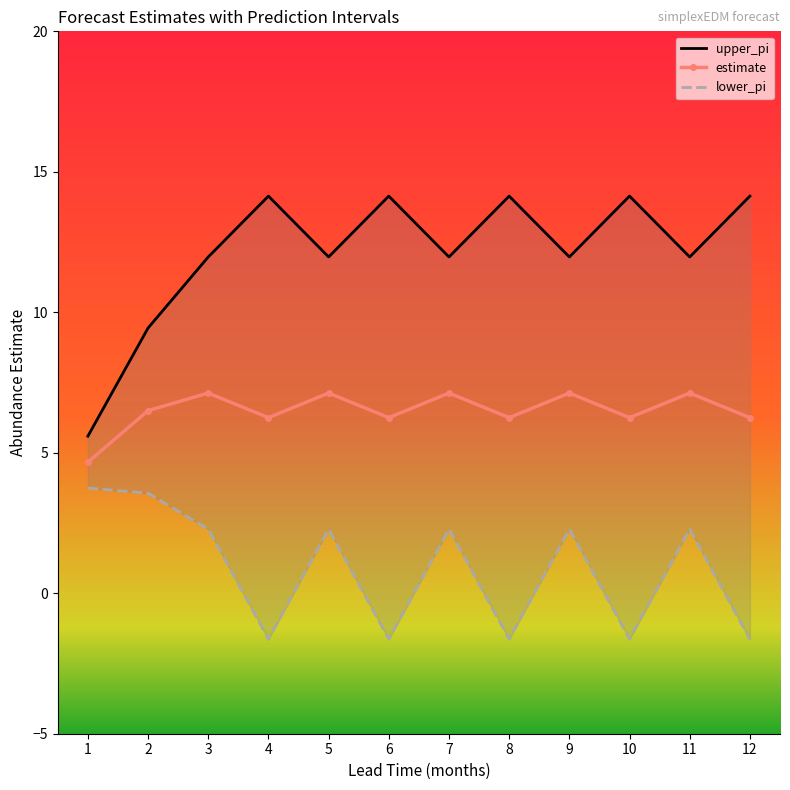

True or false: lower_pi and estimate intersect in this chart.

False